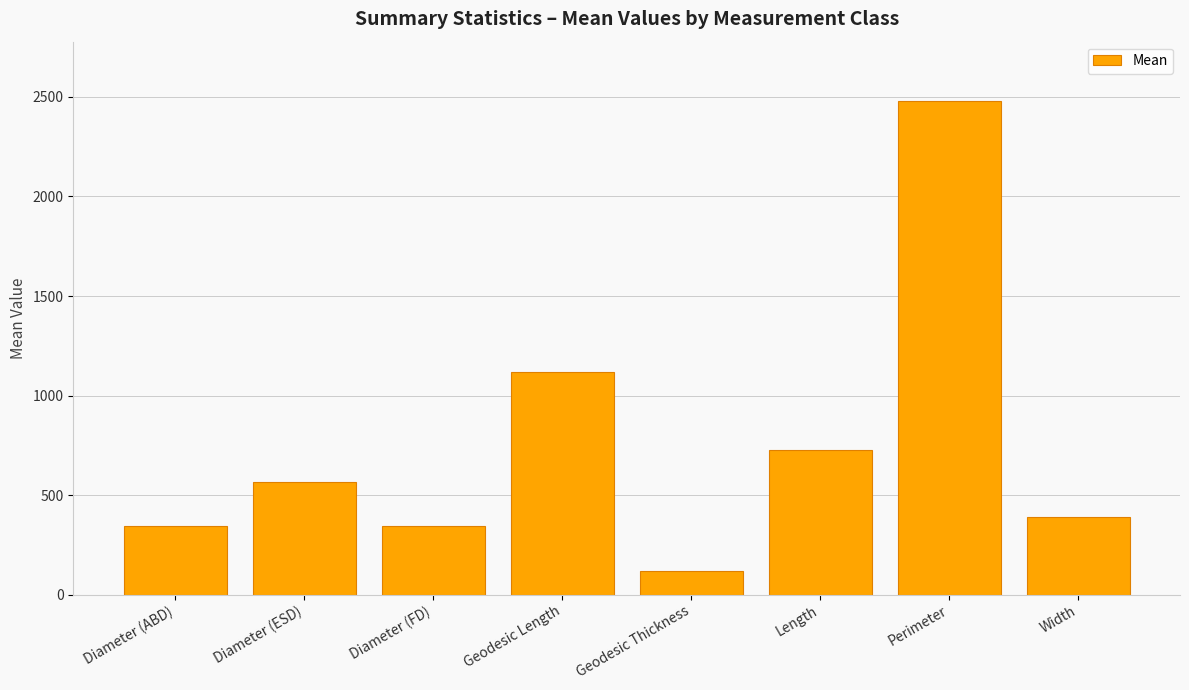

What is the label of the 5th bar from the right?

Geodesic Length